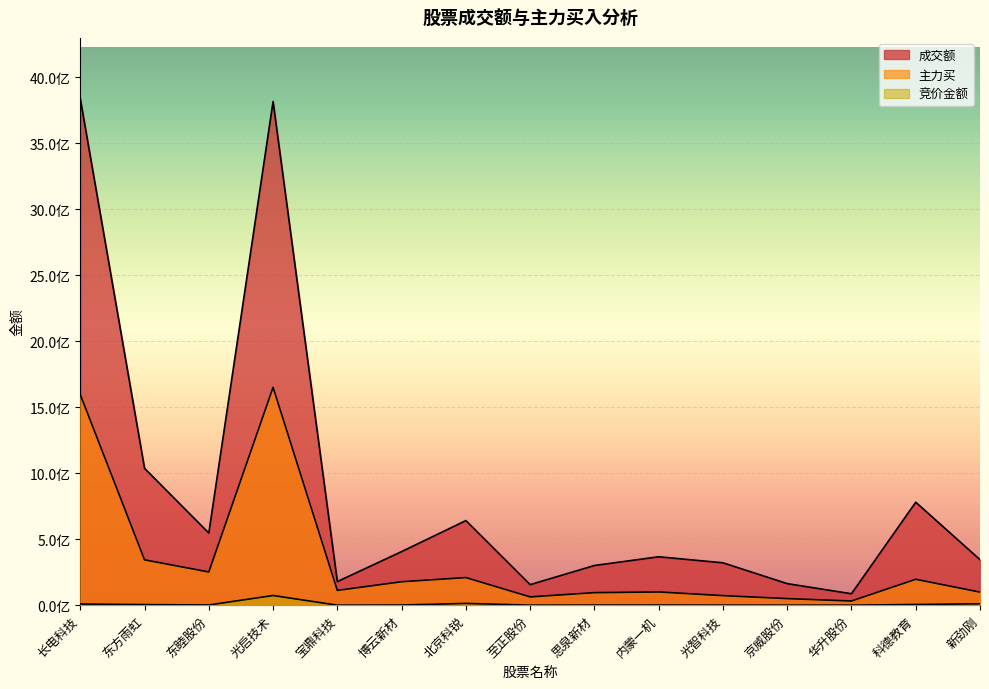

What position from the right is 京威股份?

4